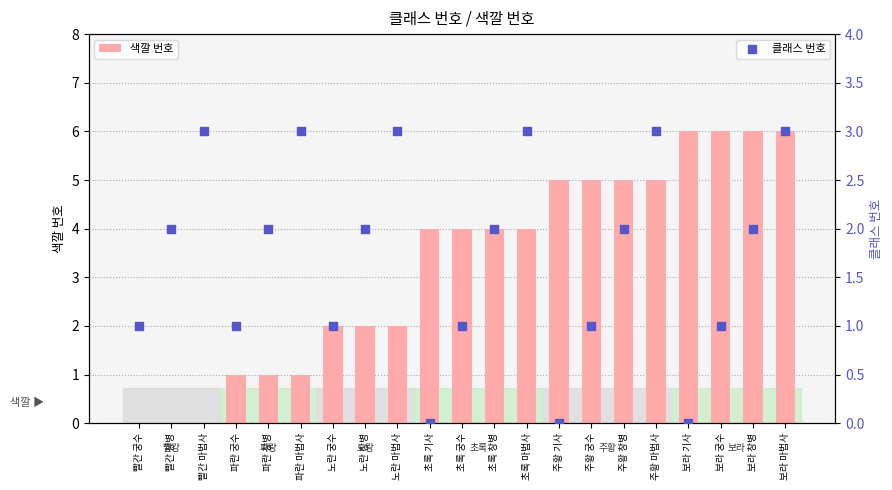

At which category is the sum across all series the highest?

보라 마법사